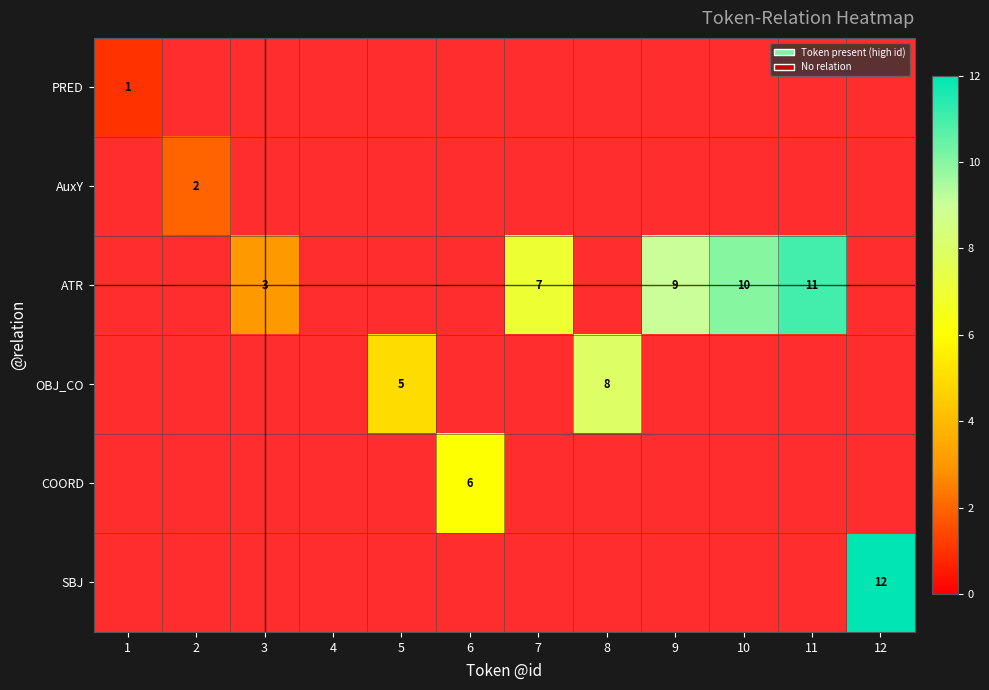

Is it true that ATR equals 3 at 3?

True